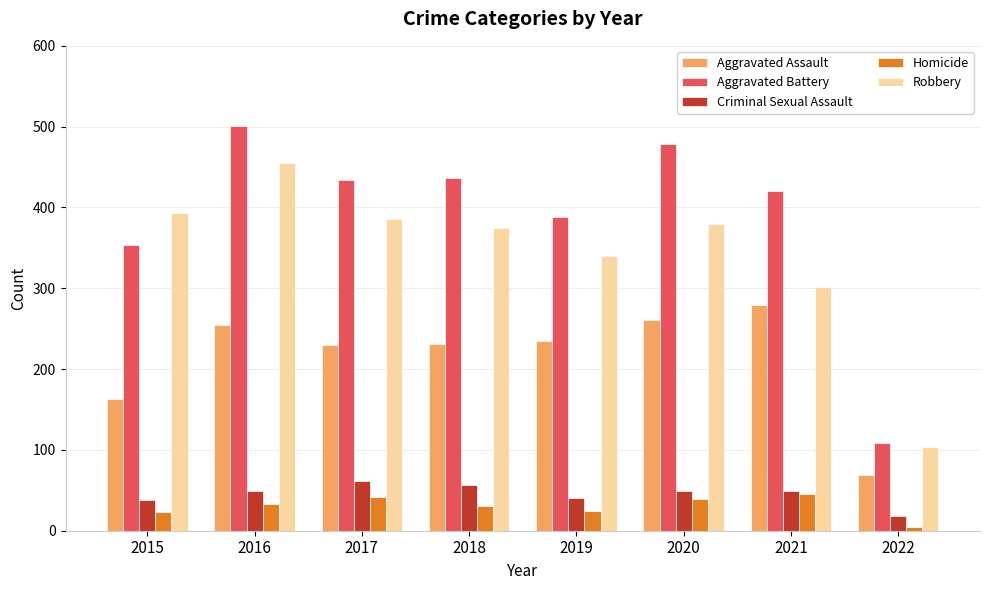

What is the difference between the maximum and minimum values in the Criminal Sexual Assault series?

44